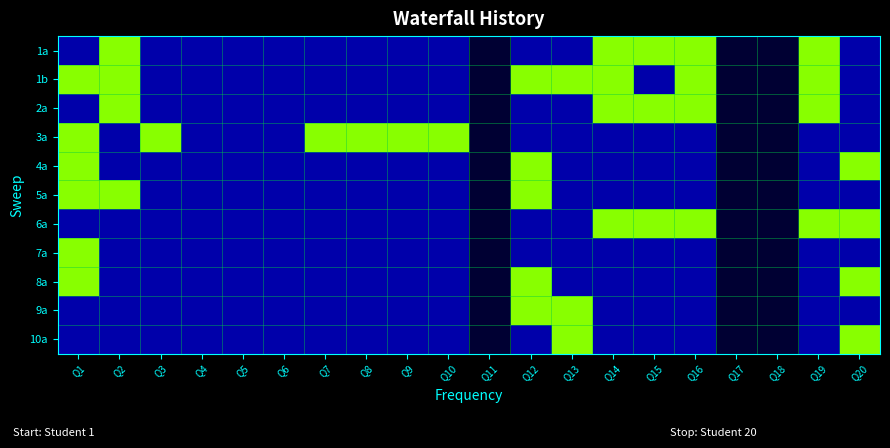

At how many categories does at least one series exceed 0?

14